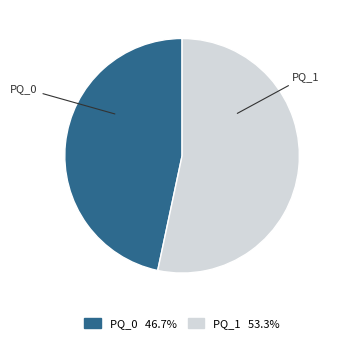

Approximately how many times larger is the value at PQ_0 compared to PQ_1?

0.9